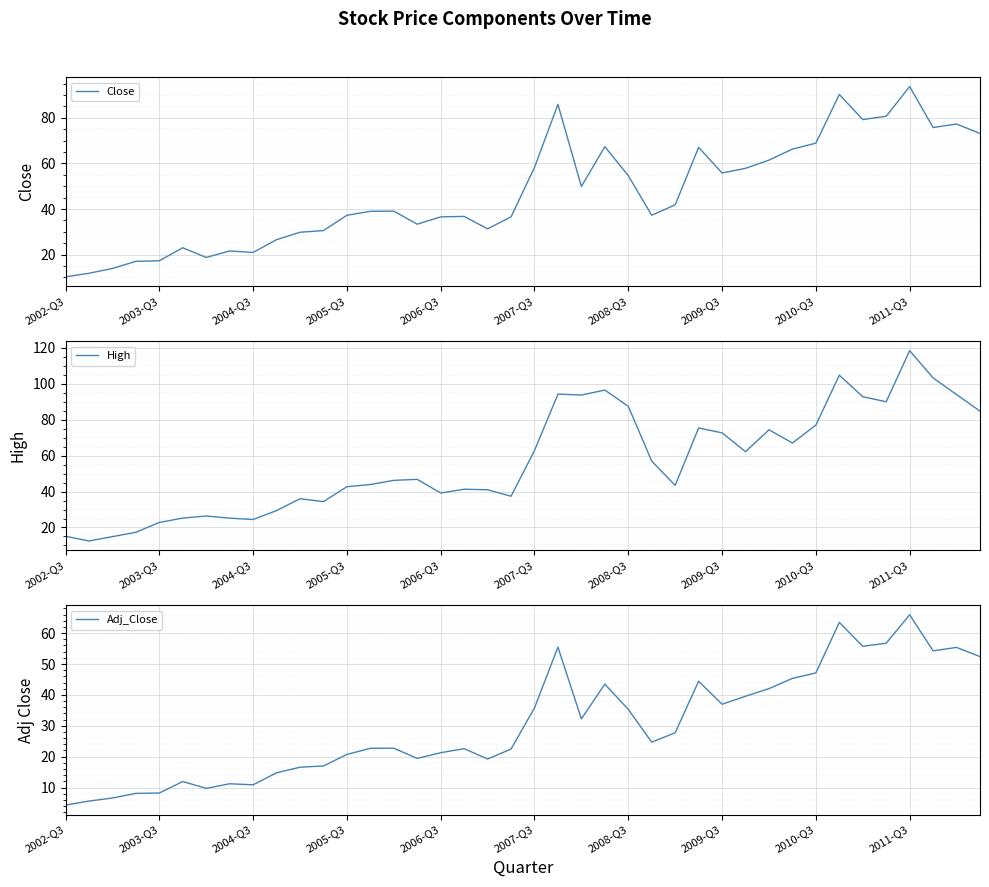

True or false: Close has a value of 36.5 at 19.

True